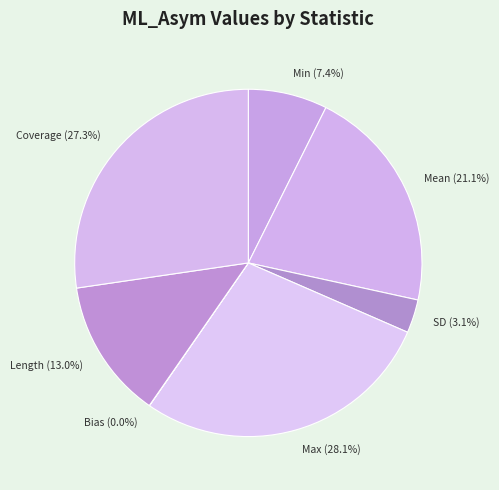

To the nearest percent, what is the difference between the Mean and Length slice percentages?

8%